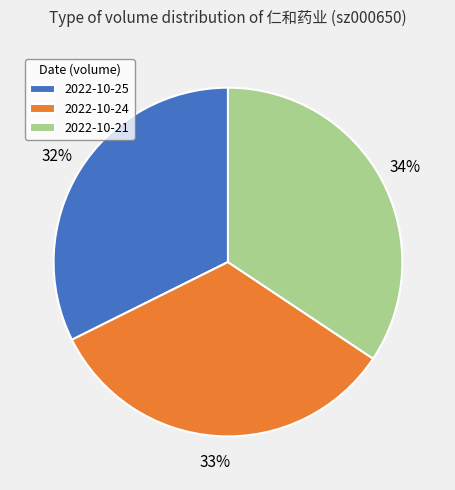

Does 2022-10-24 represent more than half of the total?

No